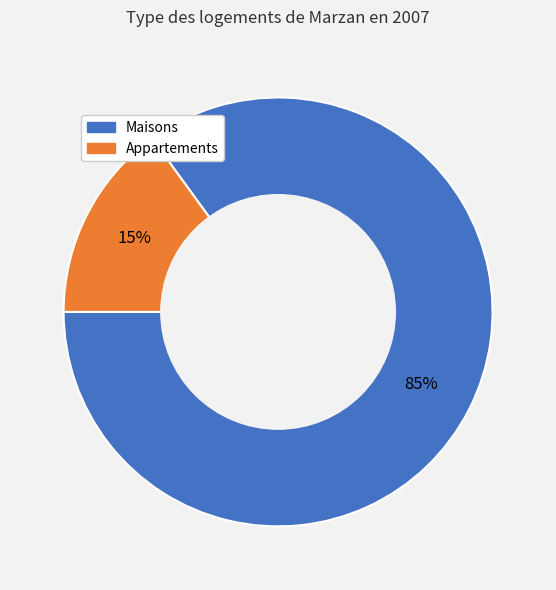

To the nearest percent, what is the average slice percentage?

50%